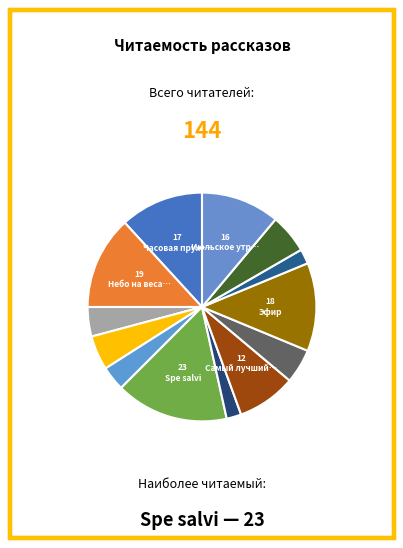

Count the number of slices in the pie.

13